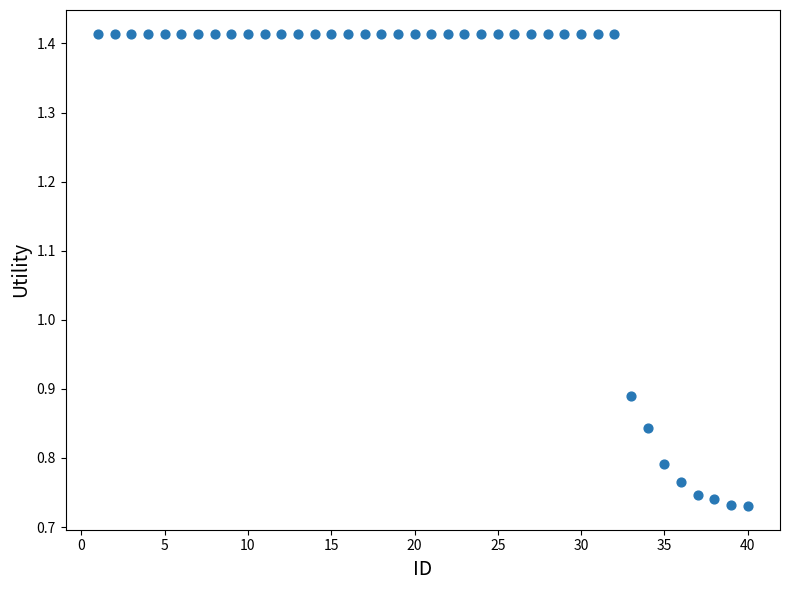

What is the range of X values (max minus min)?

39.0